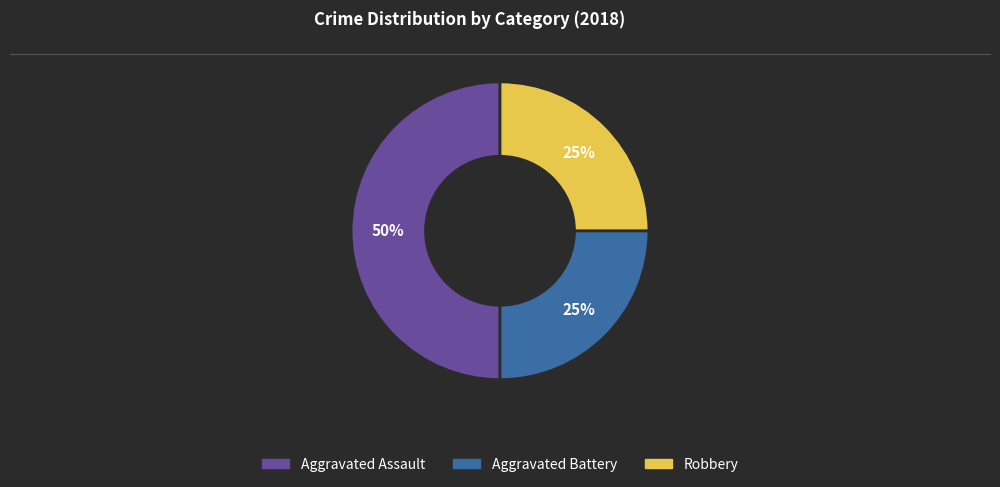

Does Robbery represent more than half of the total?

No